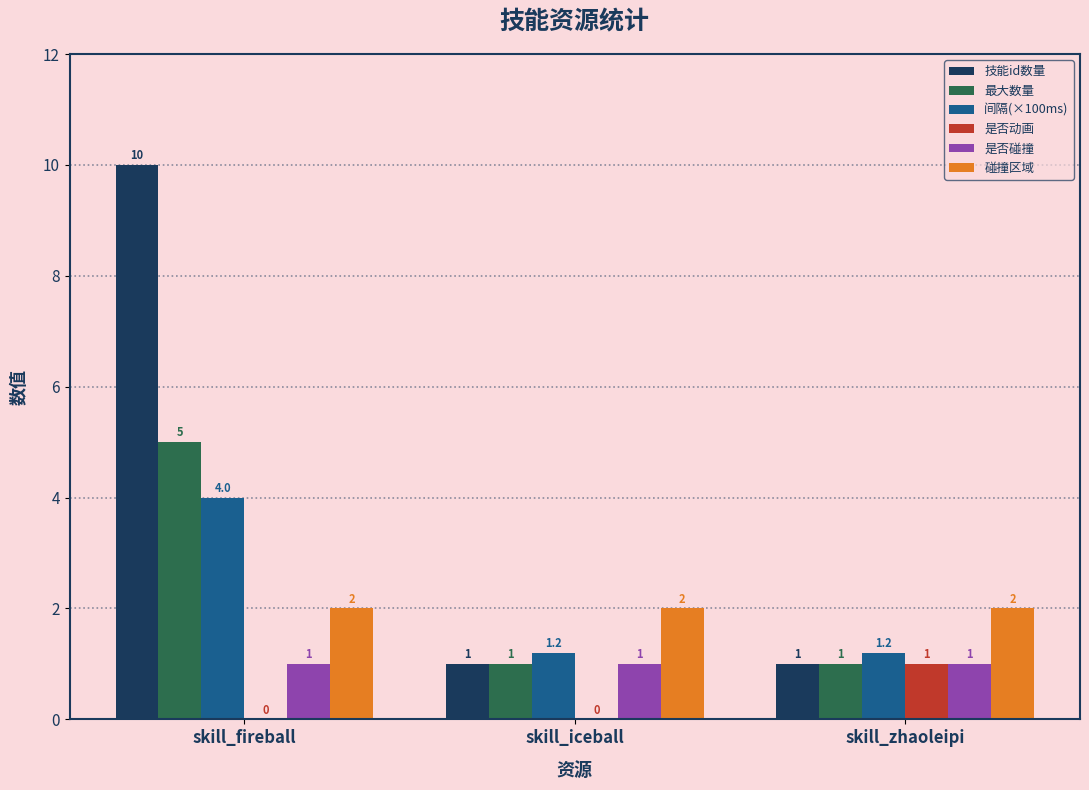

How many groups of bars are there?

3